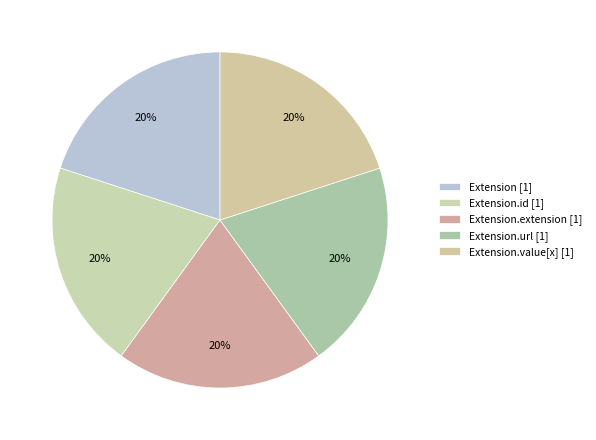

How many slices are in this pie chart?

5